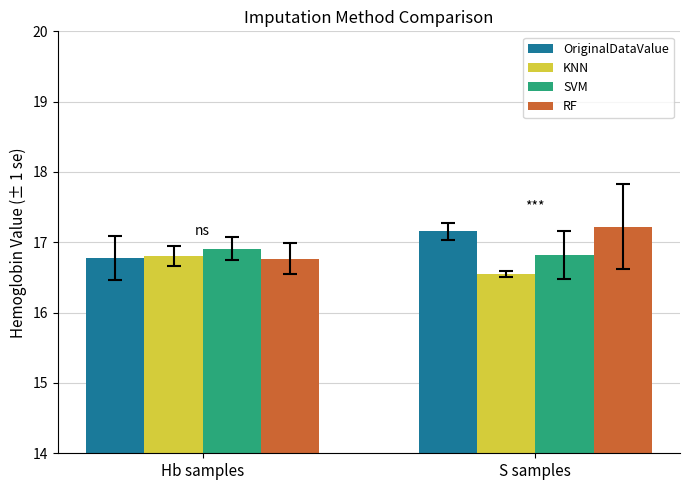

At which label does OriginalDataValue reach its peak?

S samples